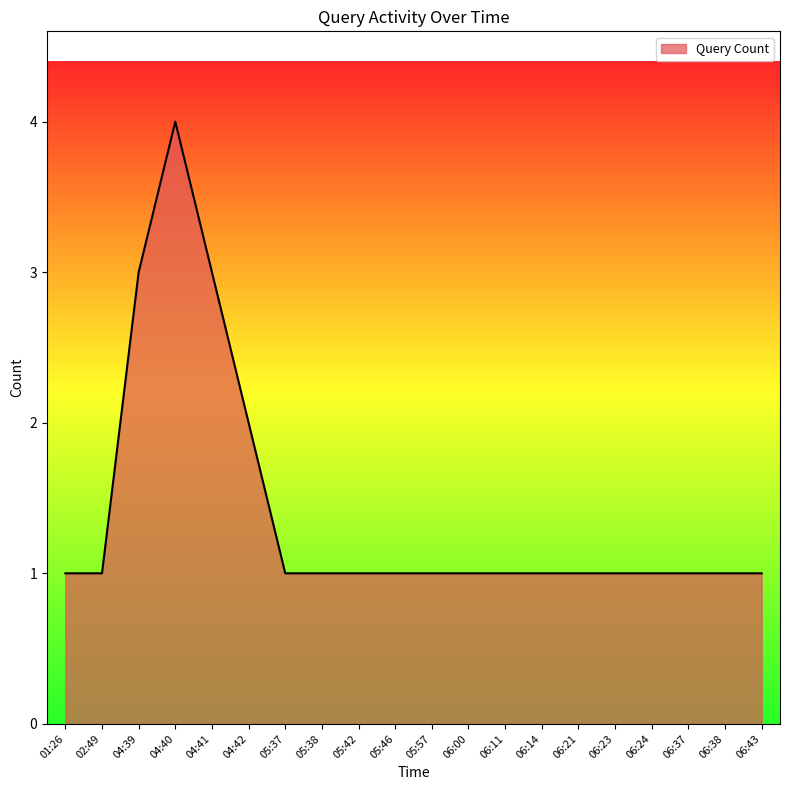

Which label corresponds to the largest value in the chart?

04:40